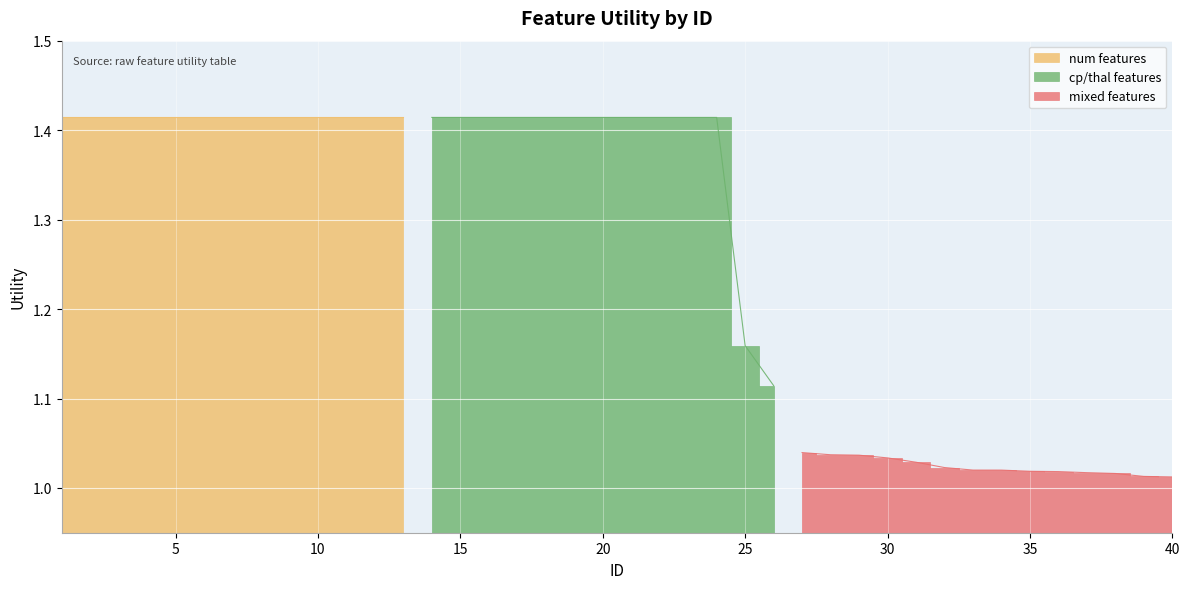

What is the value of the 29th point from the left?

1.0